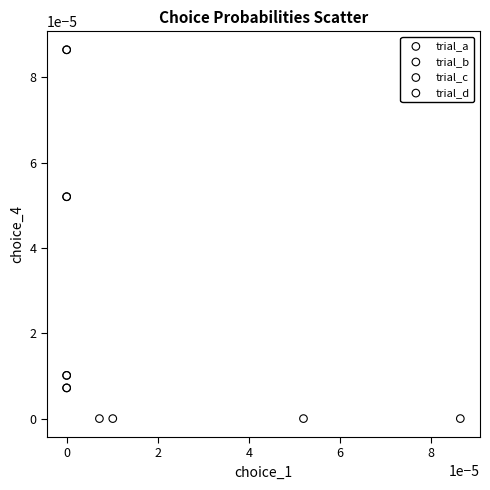

Which series has the largest Y range (max minus min)?

trial_c